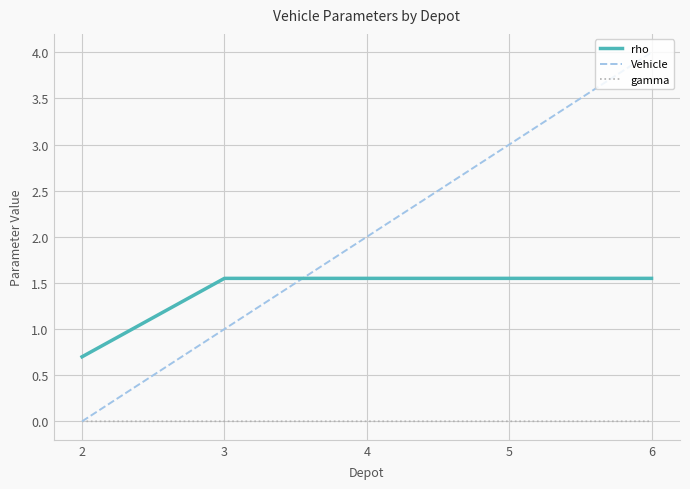

Which series changed the most between 4 and 6?

Vehicle